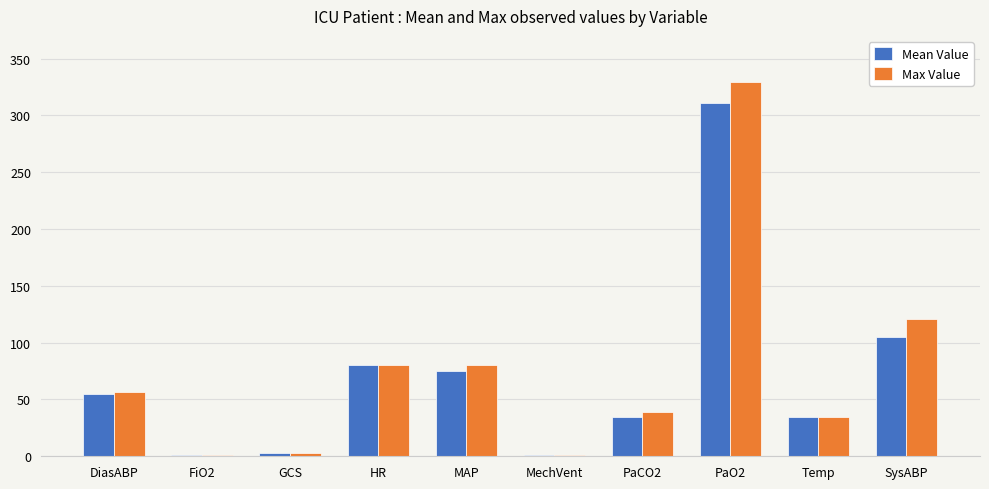

Where is Max Value nearest to the value 165?

SysABP